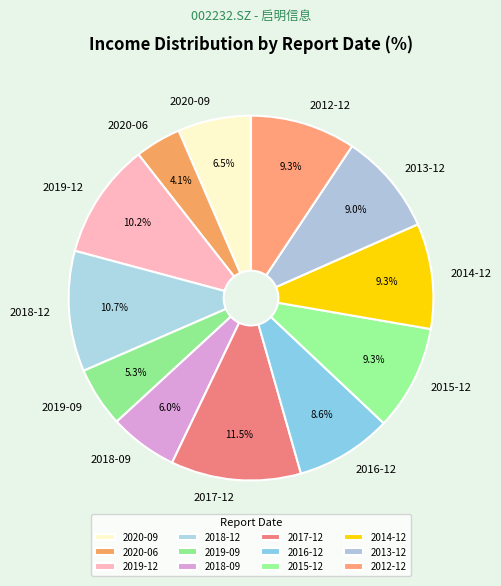

Is the sum of 2020-06 and 2017-12 greater than half?

No